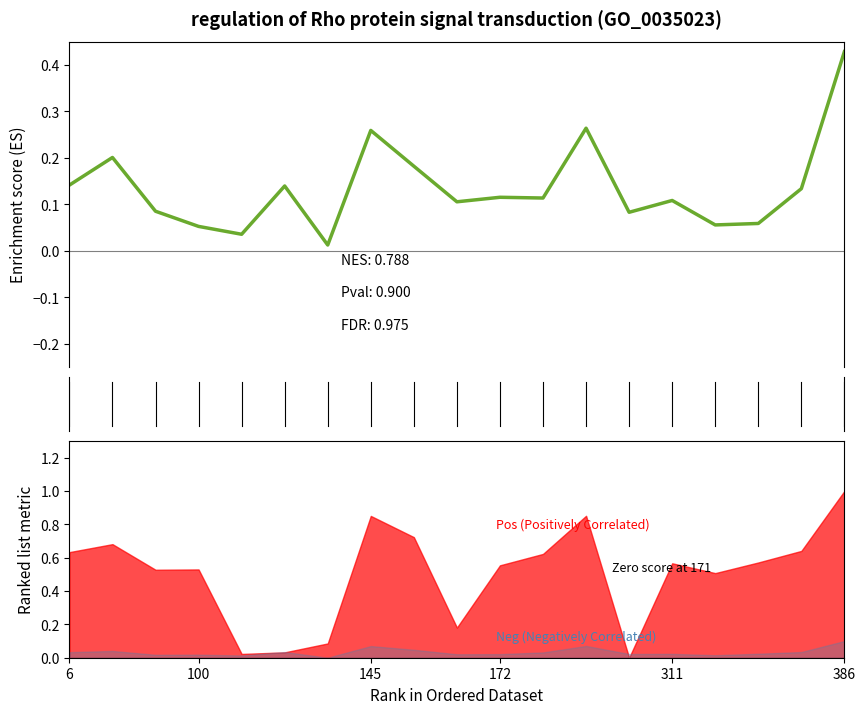

How many data points does each series have?

19